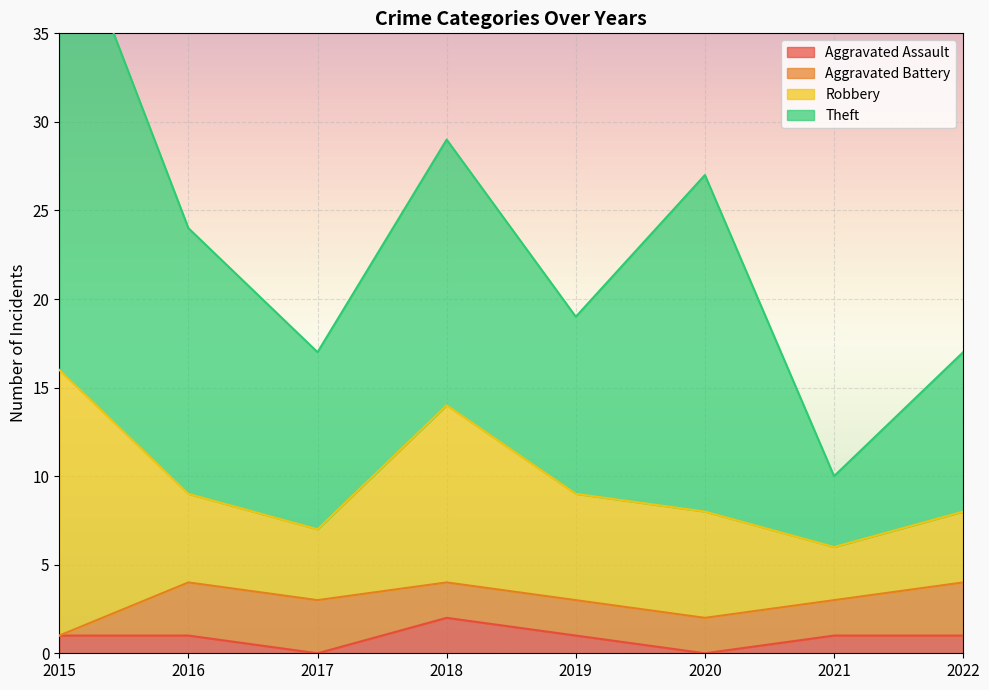

Is it true that Theft equals 27 at 2015?

True